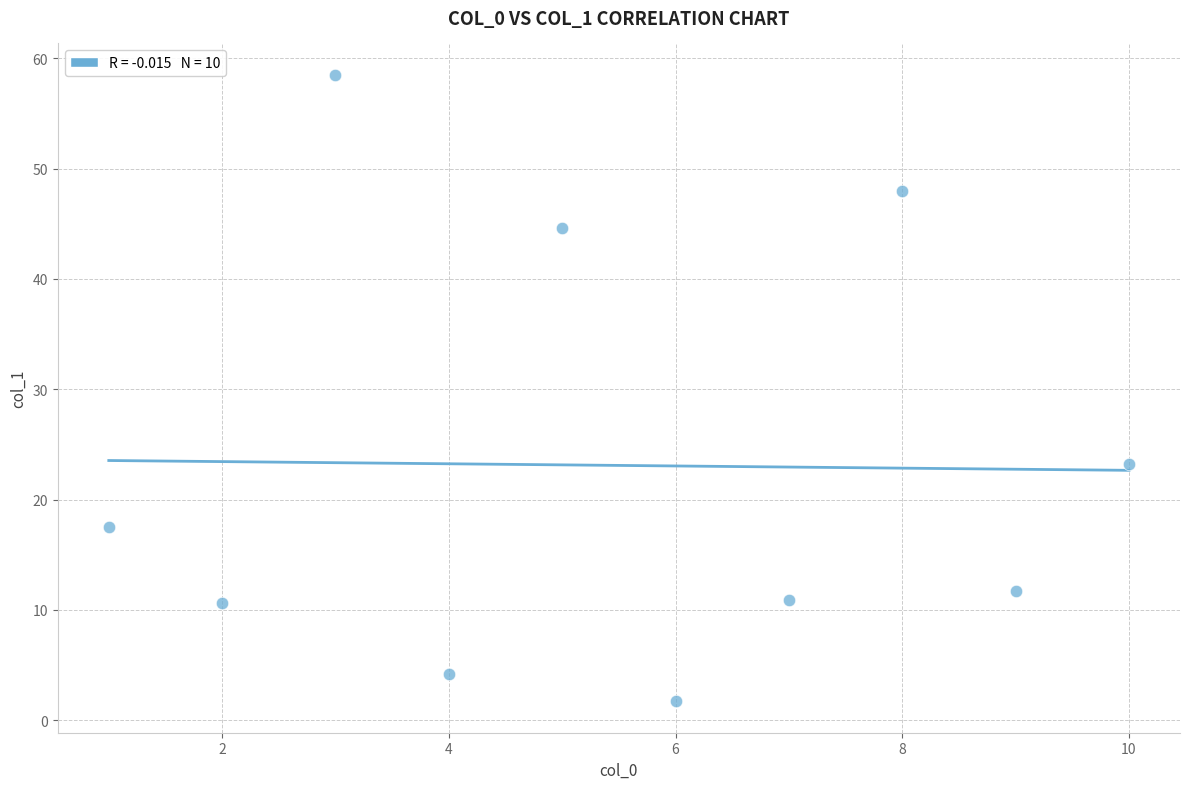

What is the range of X values (max minus min)?

9.0